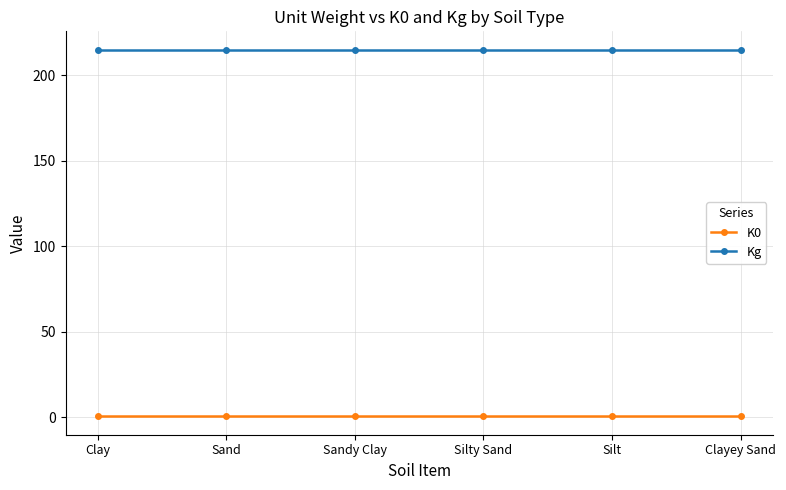

What is the label of the 5th point from the right?

Sand